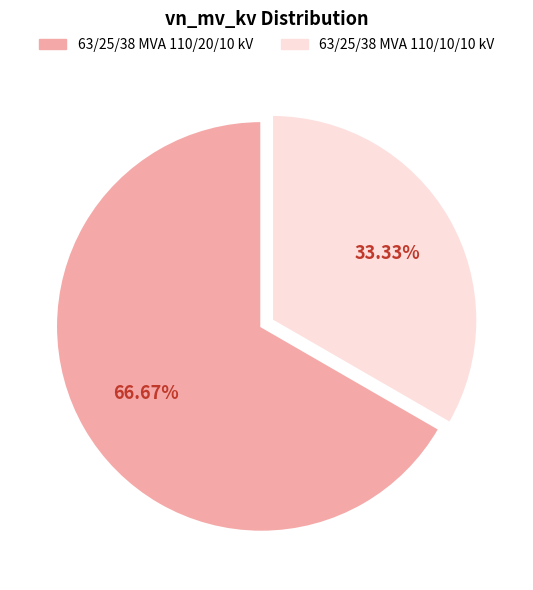

Is there any slice that represents more than half of the pie?

Yes